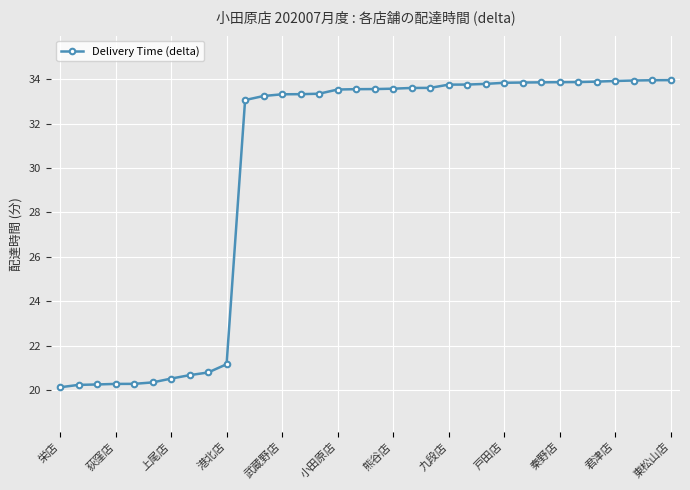

What is the minimum value shown in the chart?

20.1